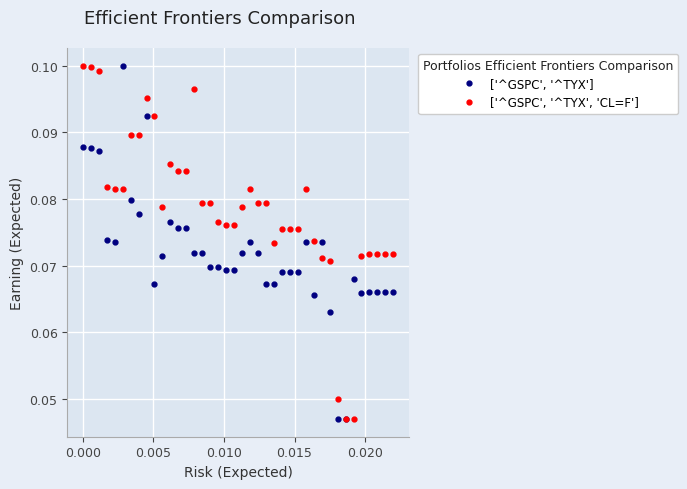

Count the ['^GSPC', '^TYX'] values in the range 0 to 1.

40